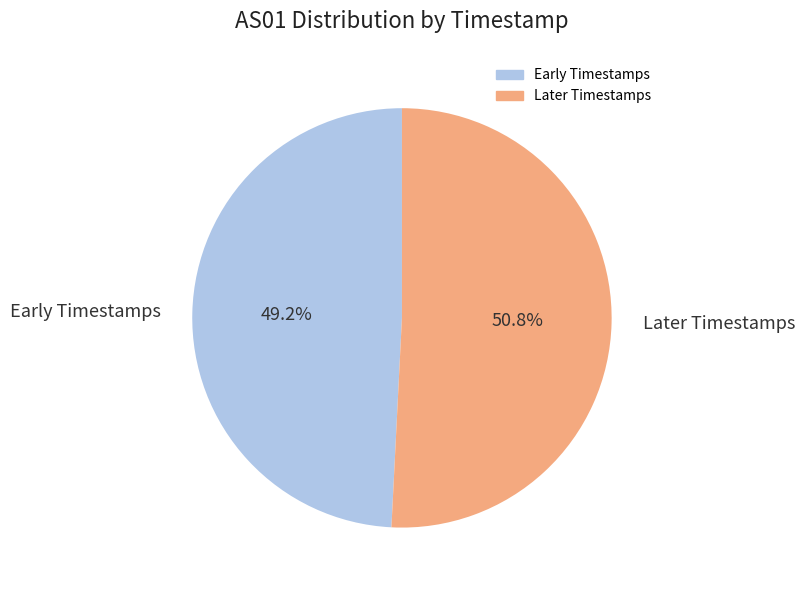

Does any single category account for the majority?

Yes